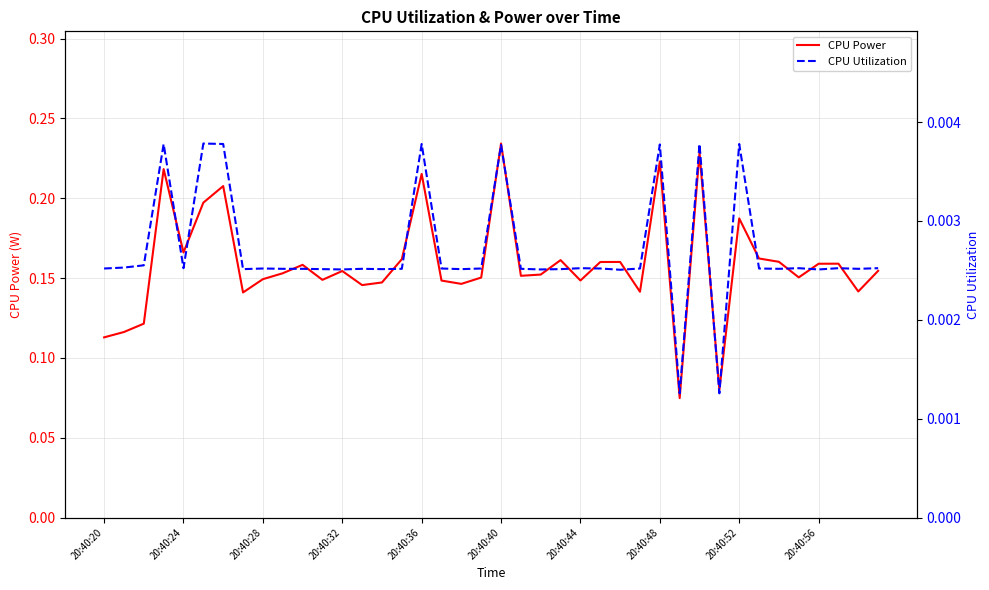

How many series are shown in this chart?

2